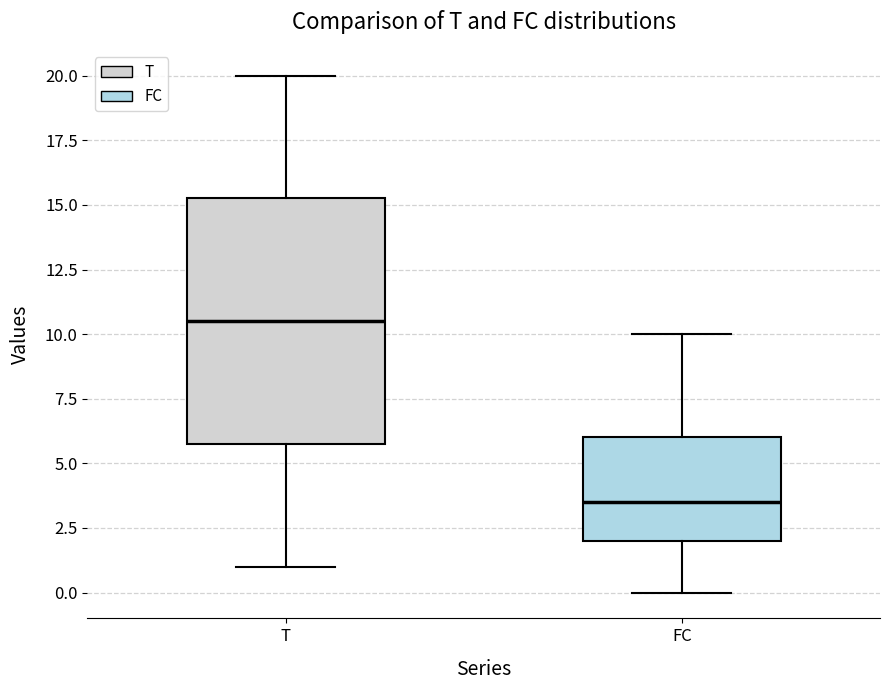

Where does the lower whisker of the box for T end on the y-axis? The values are not printed on the chart, so give them approximately, as read against the axis.

1.0